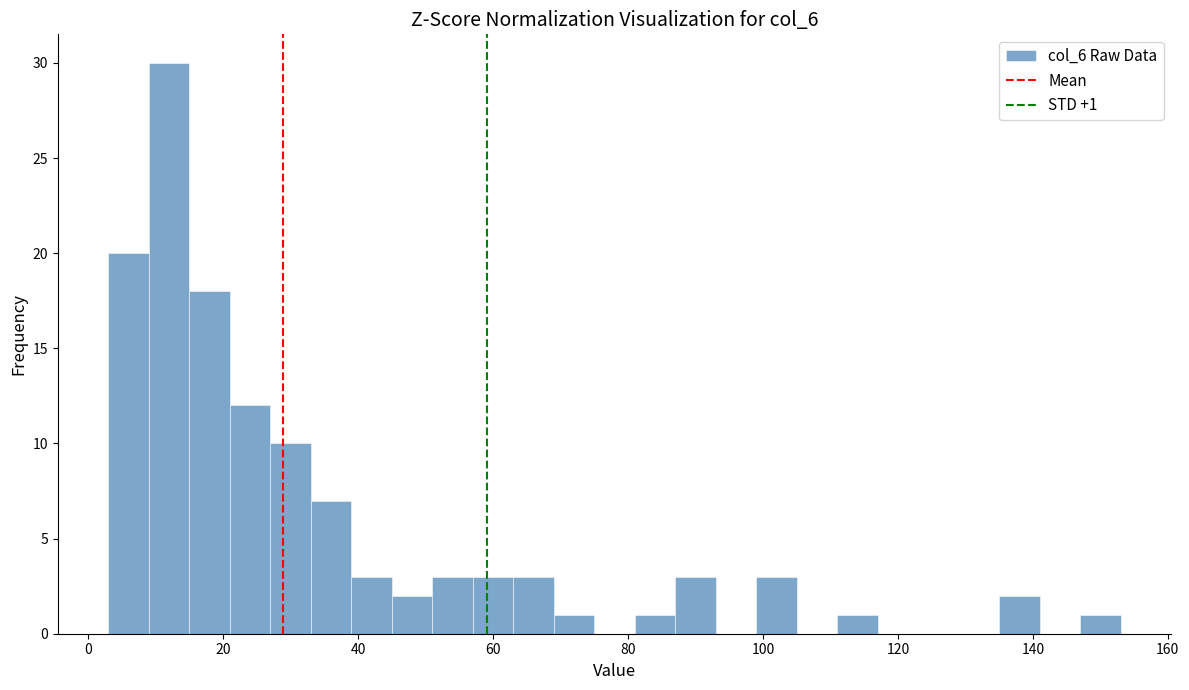

Read against the x-axis, roughly where is the centre of the tallest bar?

12